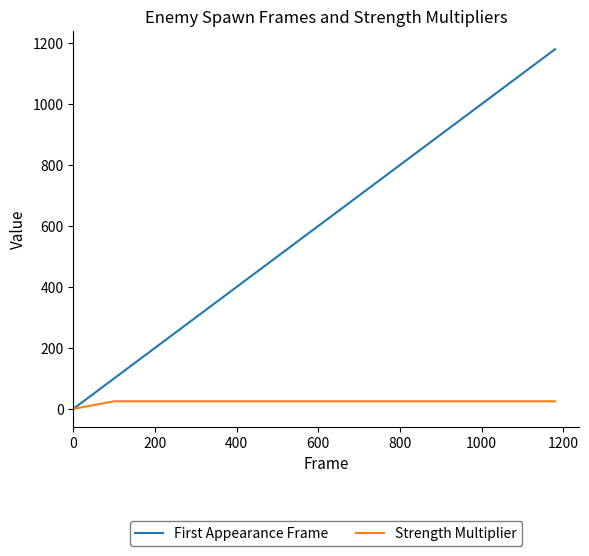

At how many categories does at least one series exceed 369?

7